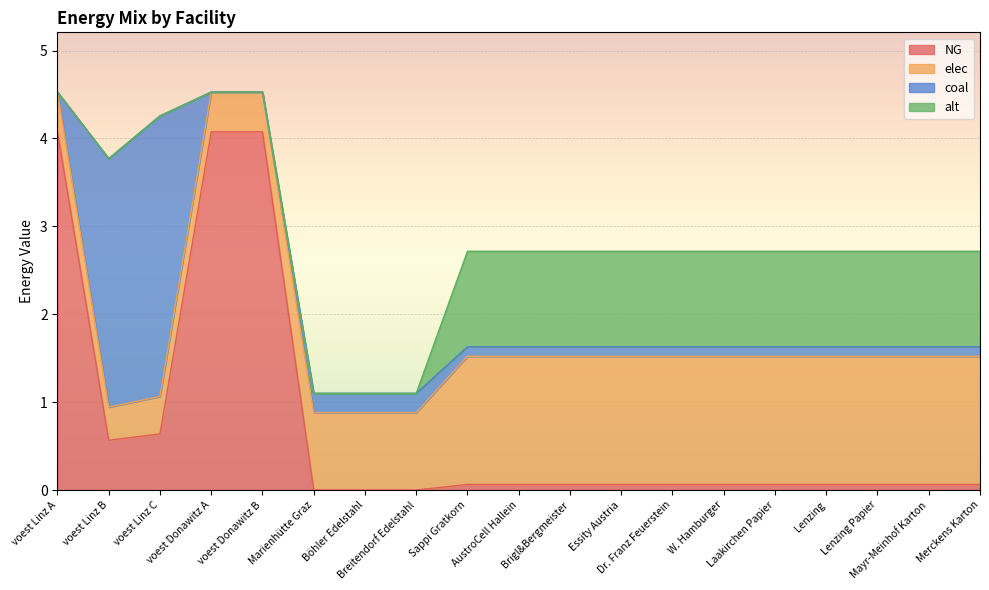

What is the label of the 9th point from the right?

Brigl&Bergmeister